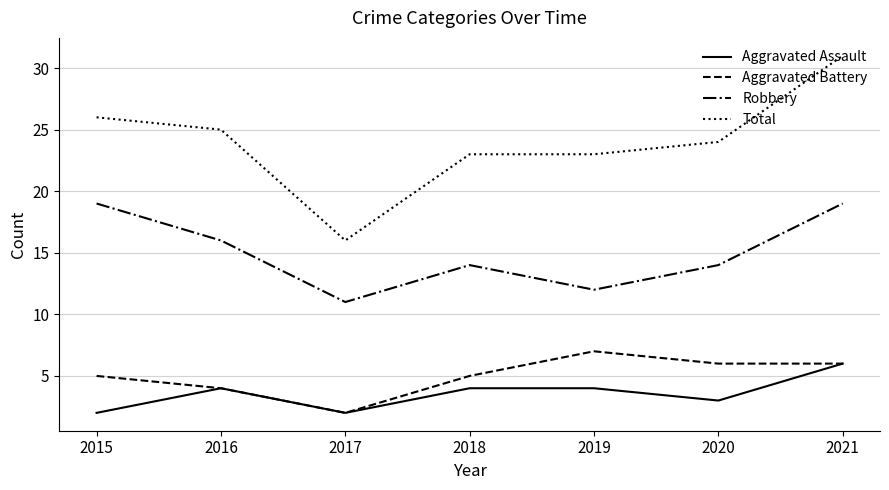

At which label does Total reach its minimum?

2017